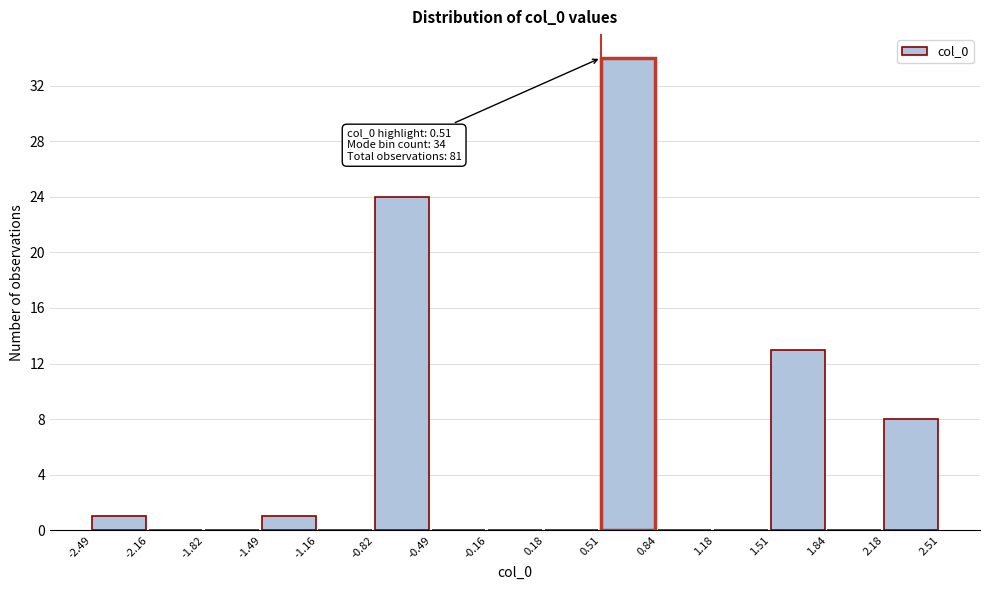

Which range on the x-axis has the tallest bar?

0.51 to 0.84